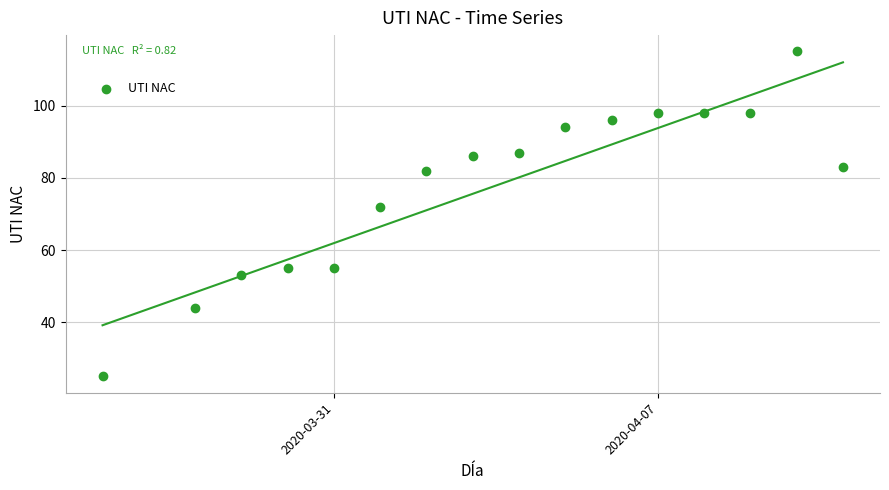

What is the range of Y values (max minus min)?

90